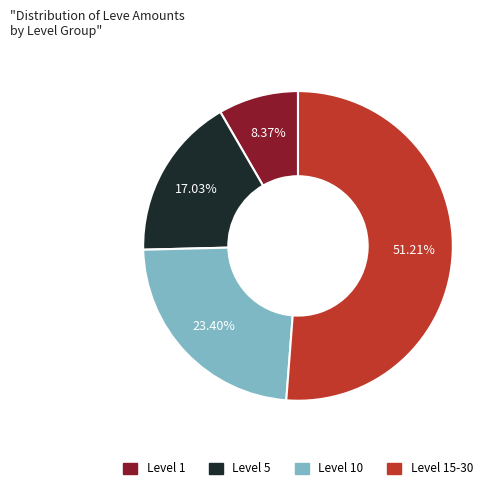

Is there a majority slice in this chart?

Yes